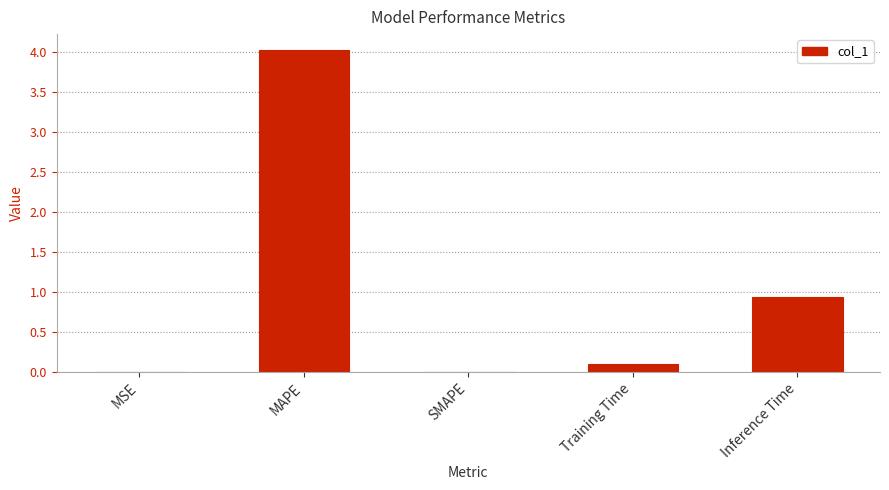

Is it true that the value at Inference Time is 0.6?

False